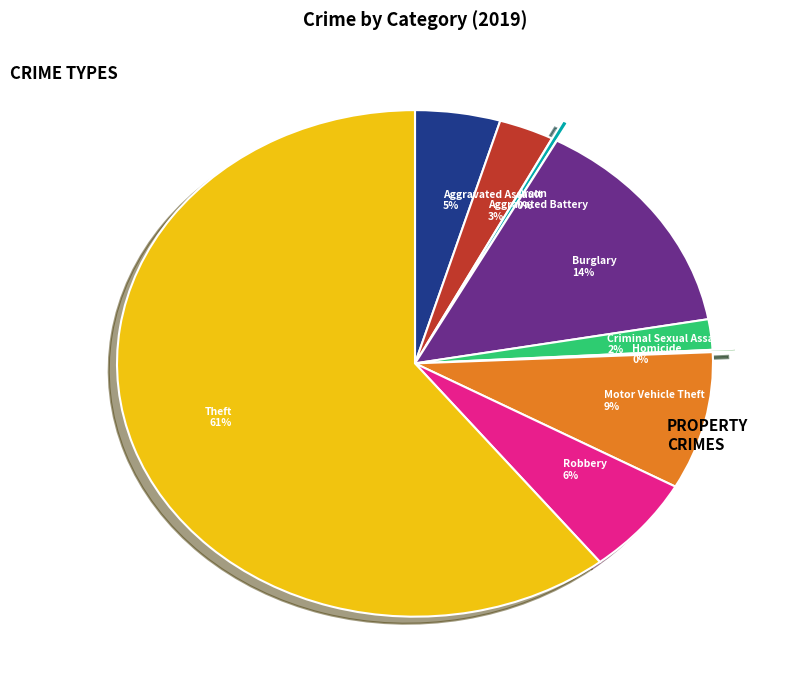

The Aggravated Assault slice represents 15% of the pie. True or false?

False